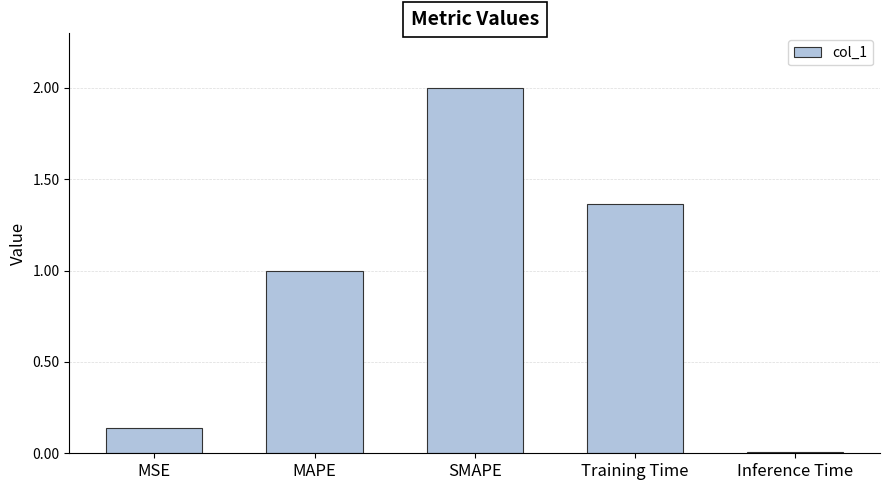

What is the label of the 3rd bar from the left?

SMAPE